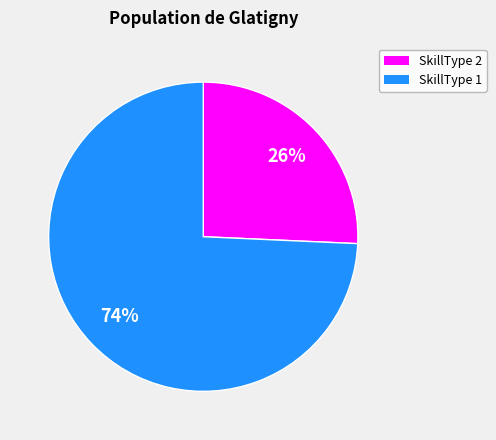

Is it true that SkillType 2 is 26% of the pie?

True